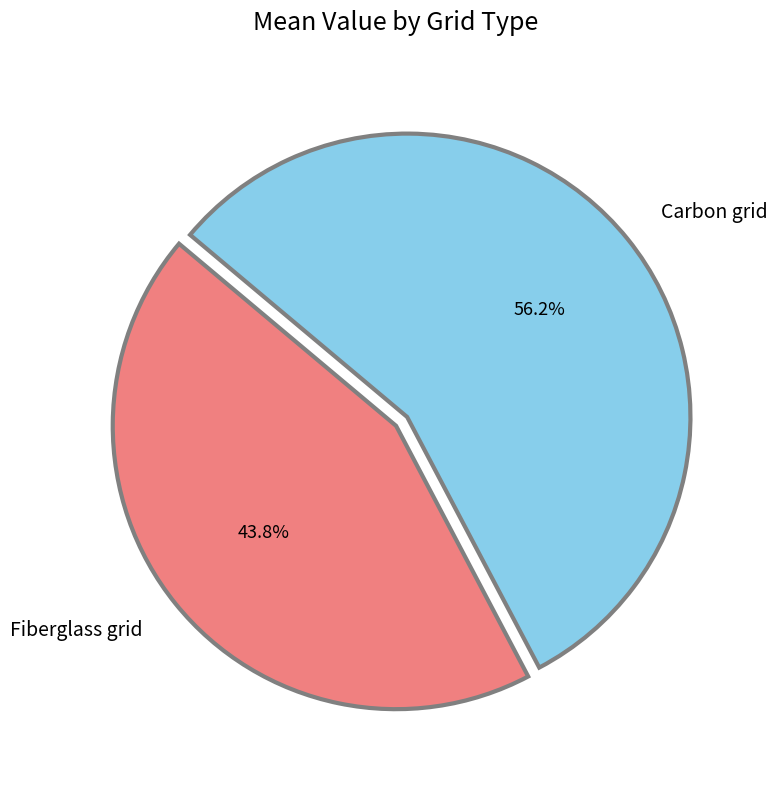

To the nearest percent, what is the difference between the Fiberglass grid and Carbon grid slice percentages?

12%